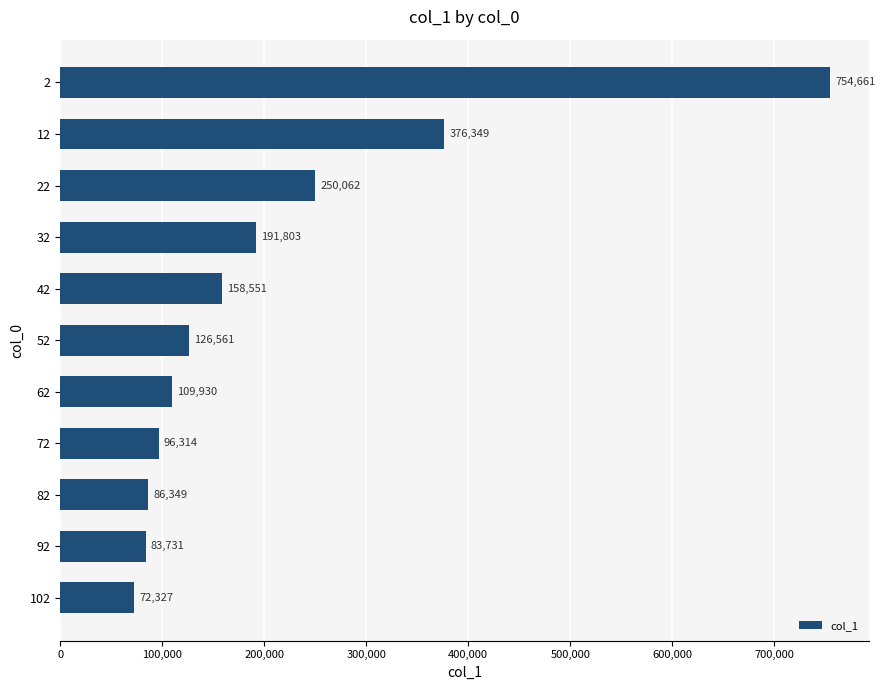

How many distinct data groups are displayed?

1